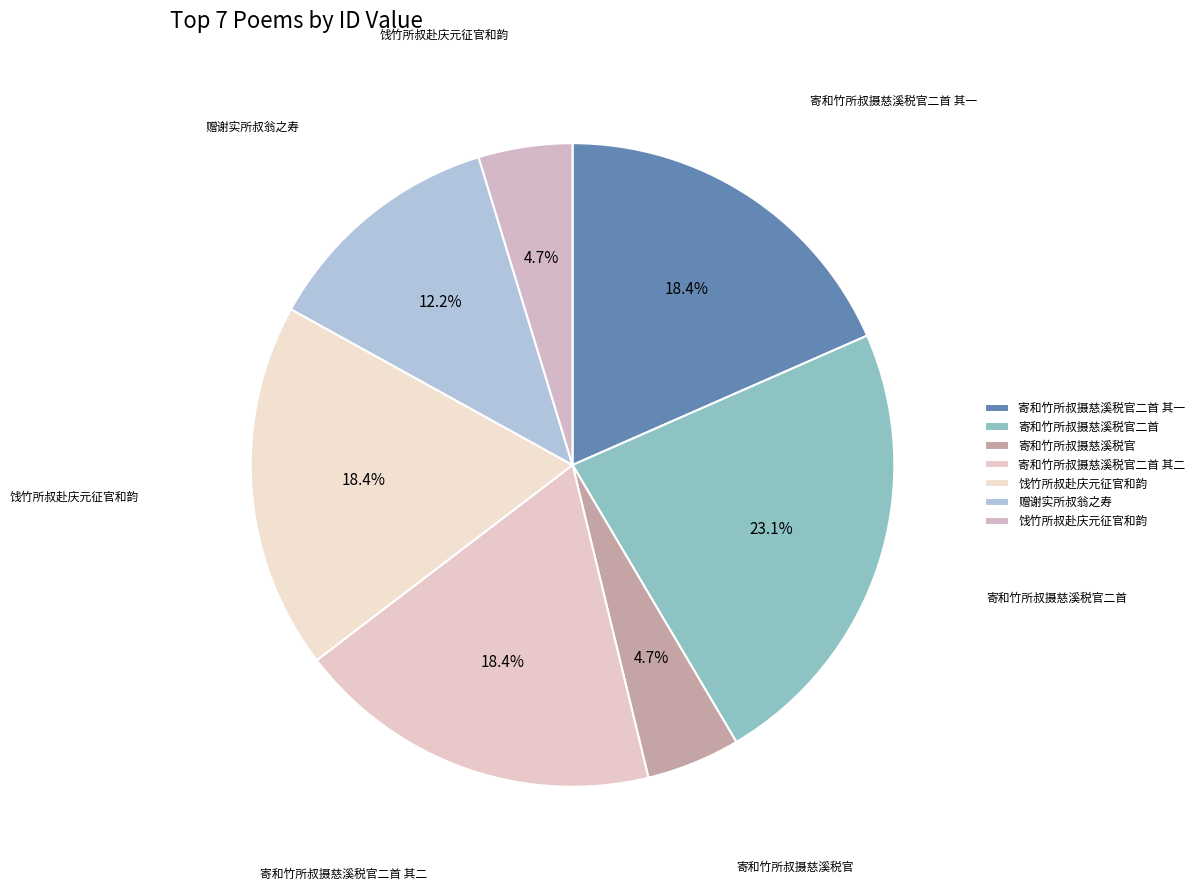

How many slices are in this pie chart?

7